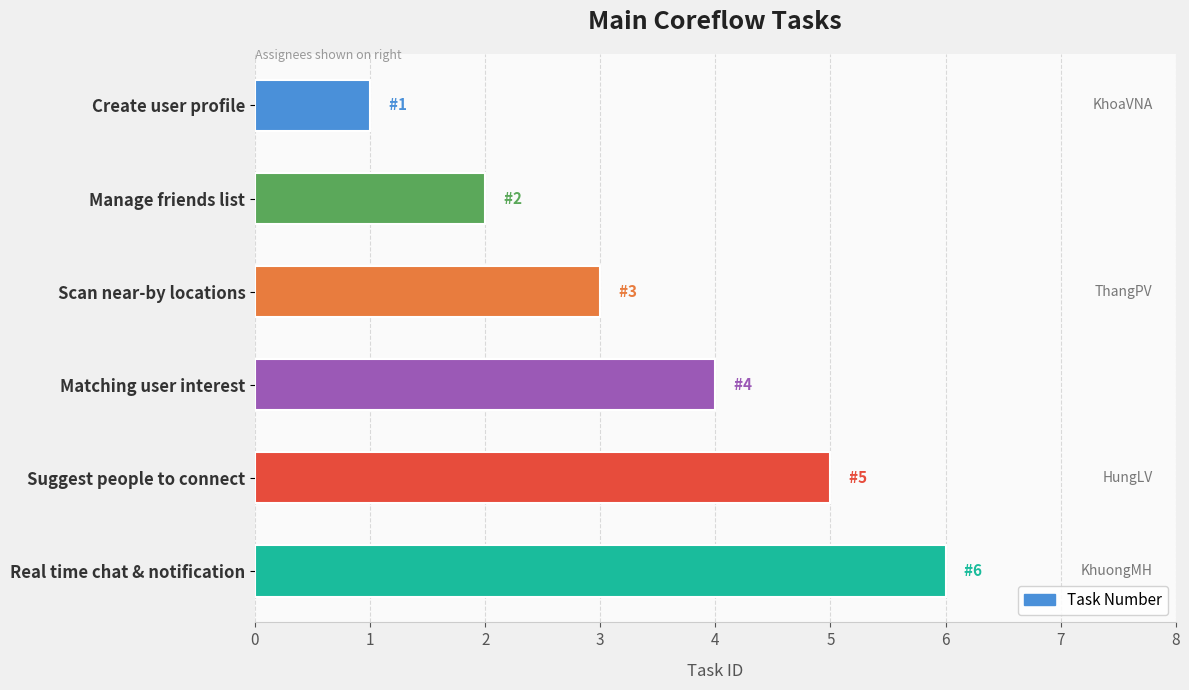

Between Create user profile and Scan near-by locations, which is larger?

Scan near-by locations